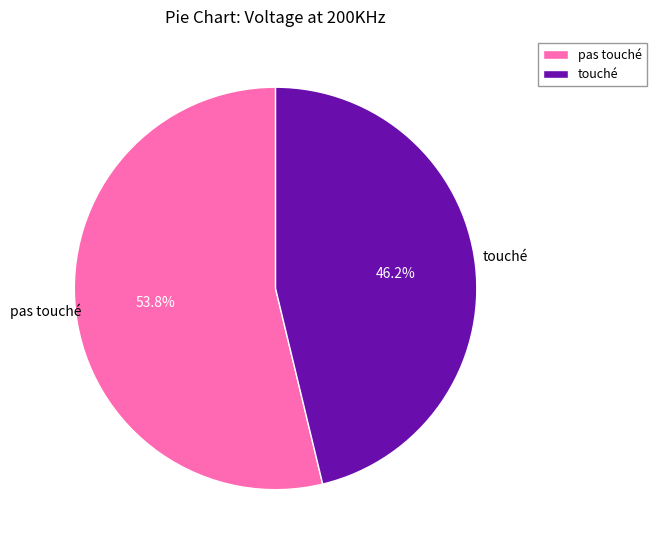

Which category accounts for the majority?

pas touché